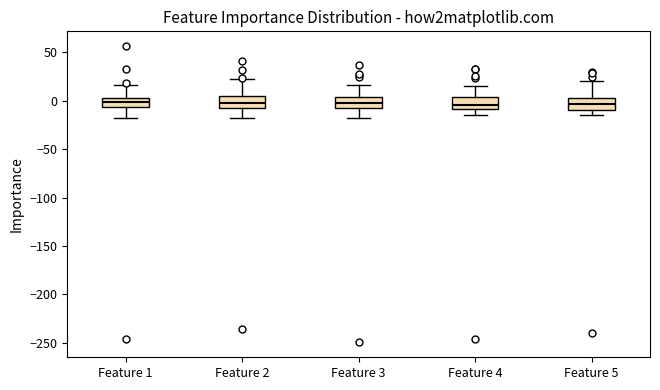

Reading left to right, transcribe this box plot: for each box, give where its median line is, the range the box spans, and where its two whiskers end, as read against the y-axis. The values are not printed on the chart, so give them approximately, as read against the axis.

Feature 1: median 0, box -5 to 5, whiskers -20 to 15
Feature 2: median 0, box -5 to 5, whiskers -15 to 25
Feature 3: median -5 (inside the box), box -5 to 5, whiskers -20 to 15
Feature 4: median -5, box -10 to 5, whiskers -15 to 15
Feature 5: median -5, box -10 to 5, whiskers -15 to 20